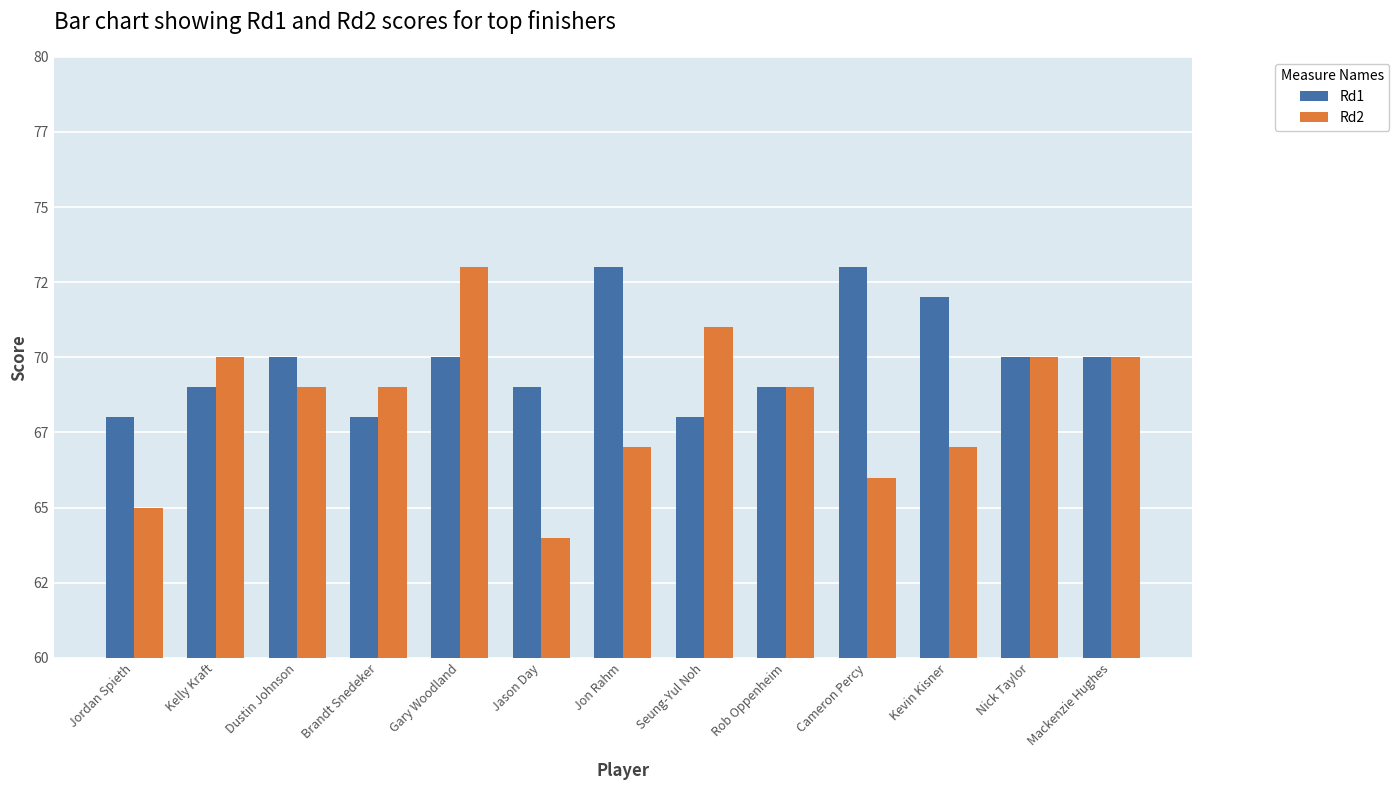

What are all the series names shown in the legend?

Rd1, Rd2